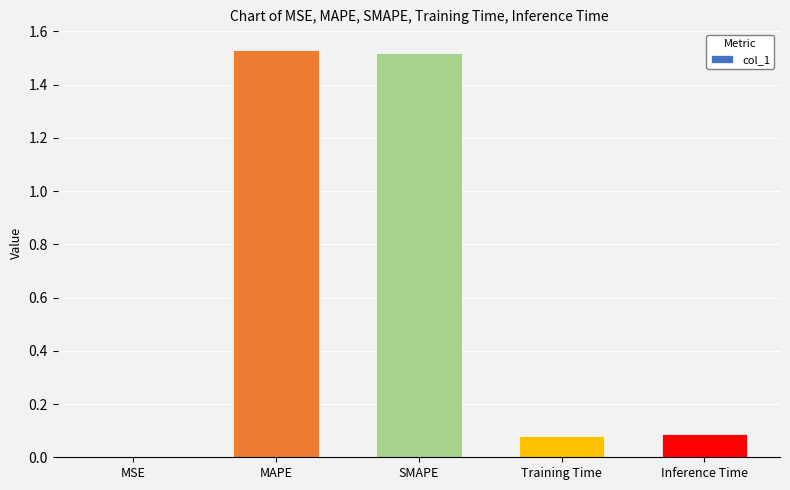

What is the sum of all values?

3.2